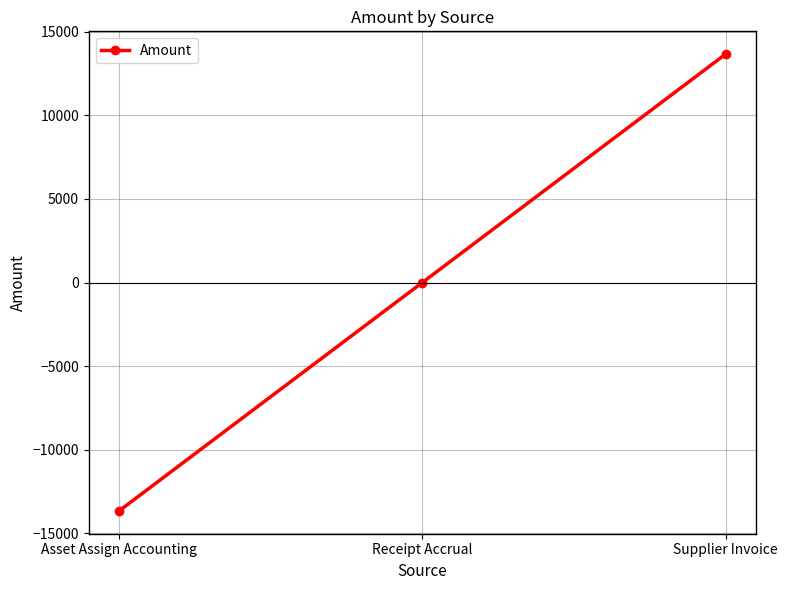

What is the change in value from Asset Assign Accounting to Receipt Accrual?

+13659.4